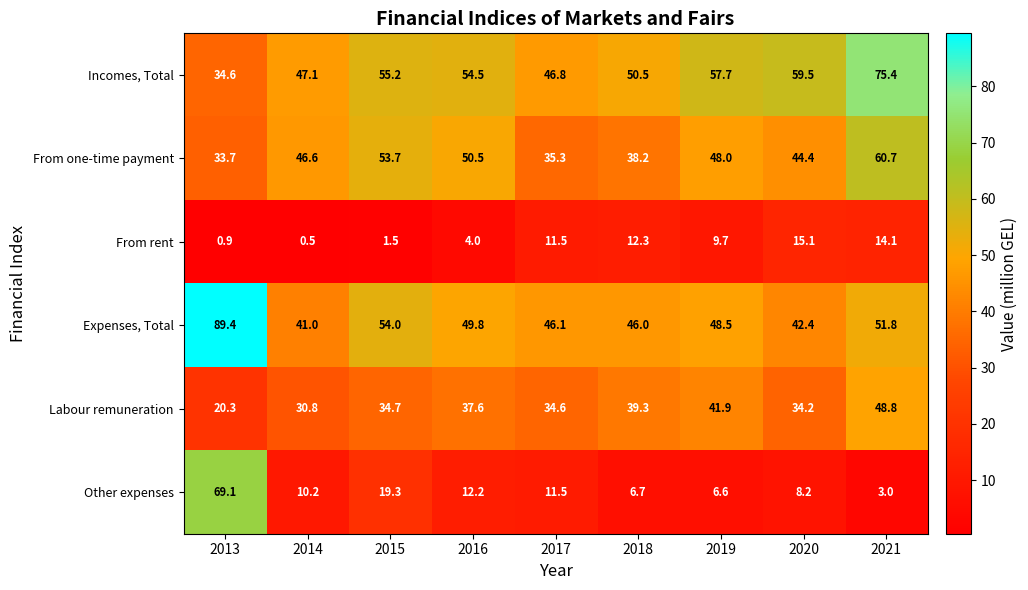

What is the spread (max minus min) of values at 2019?

51.1